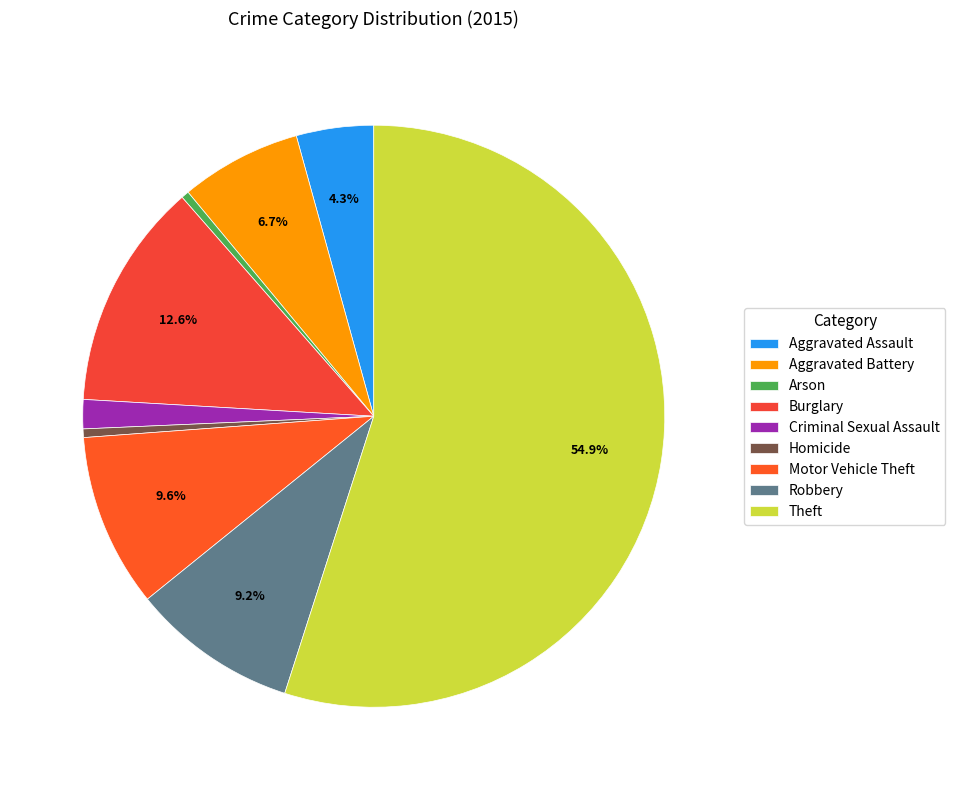

How many slices are in this pie chart?

9